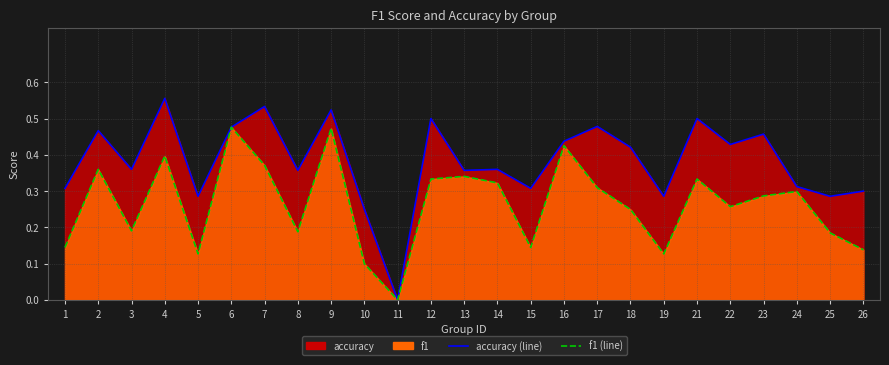

The value of f1 (line) at 4 is 0.1. True or false?

False